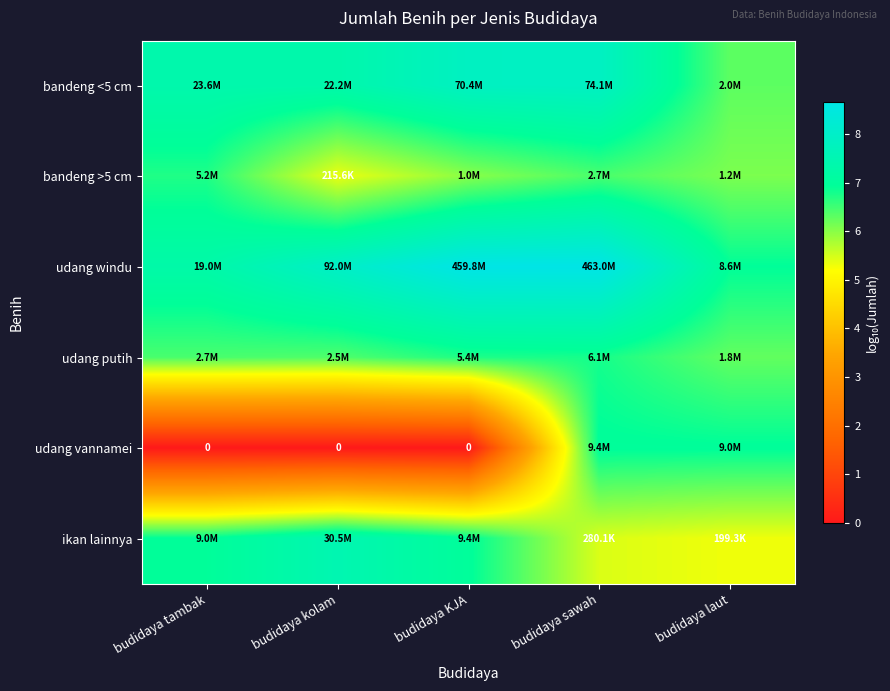

Which series changed the most between budidaya tambak and budidaya KJA?

udang windu